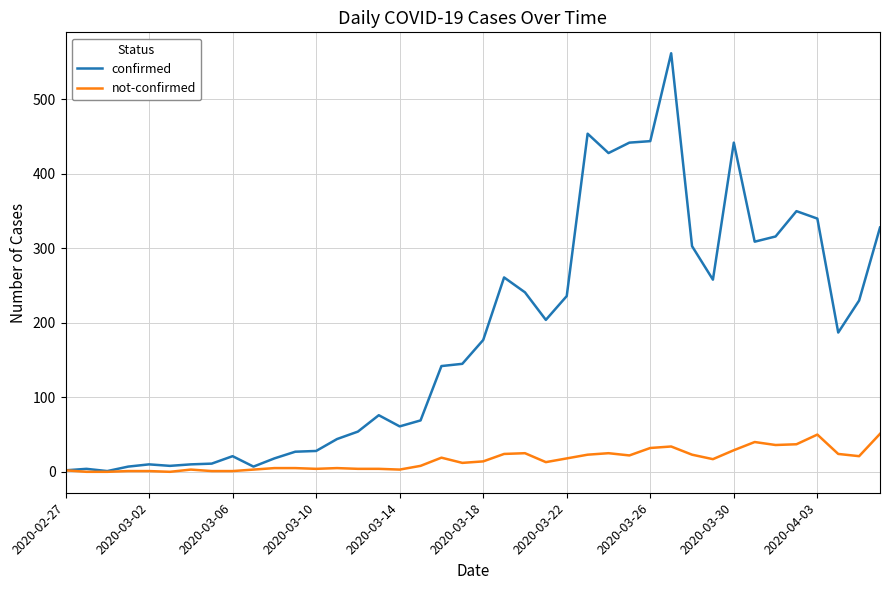

Rank the series by their maximum value, from lowest to highest.

not-confirmed, confirmed